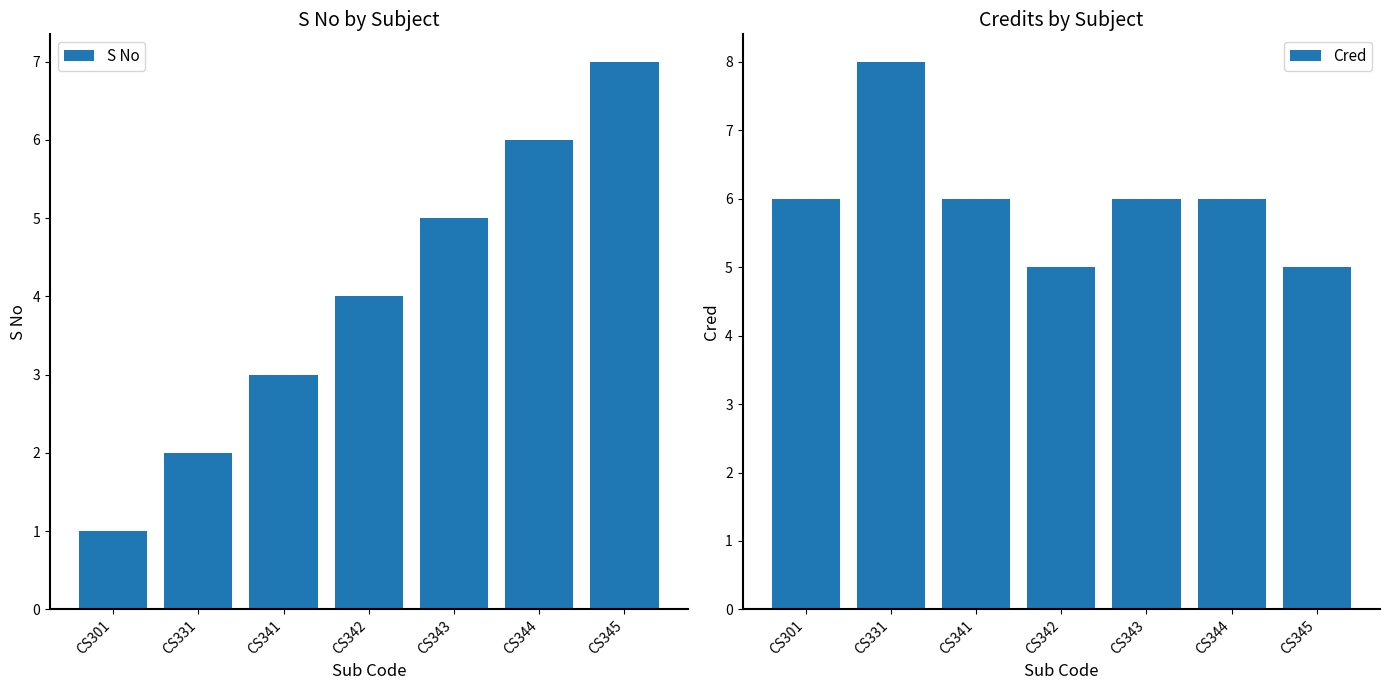

What value does the Cred series have at CS342?

5